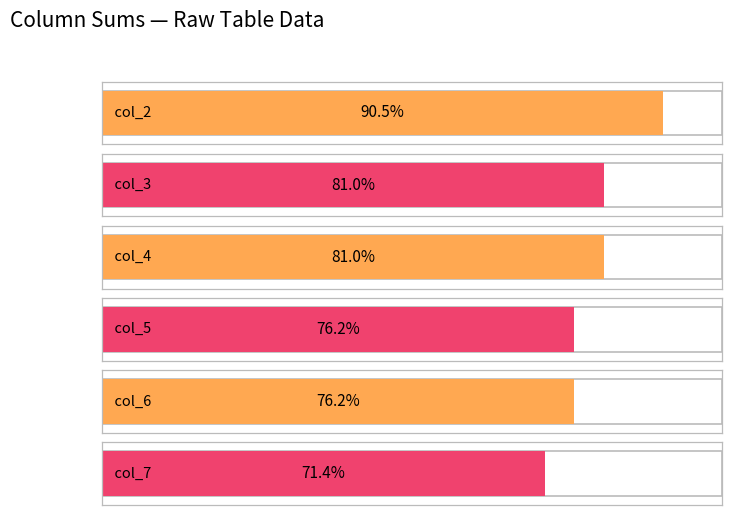

Does the chart contain any negative values?

No